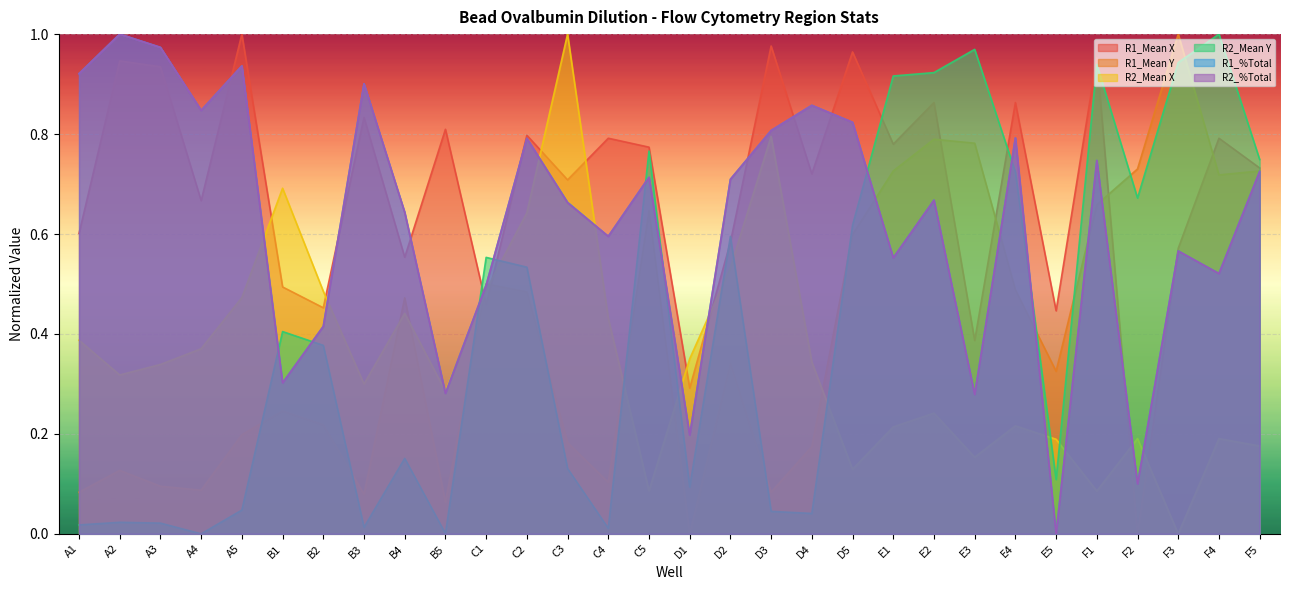

What is the total value across all series at C1?

3.0